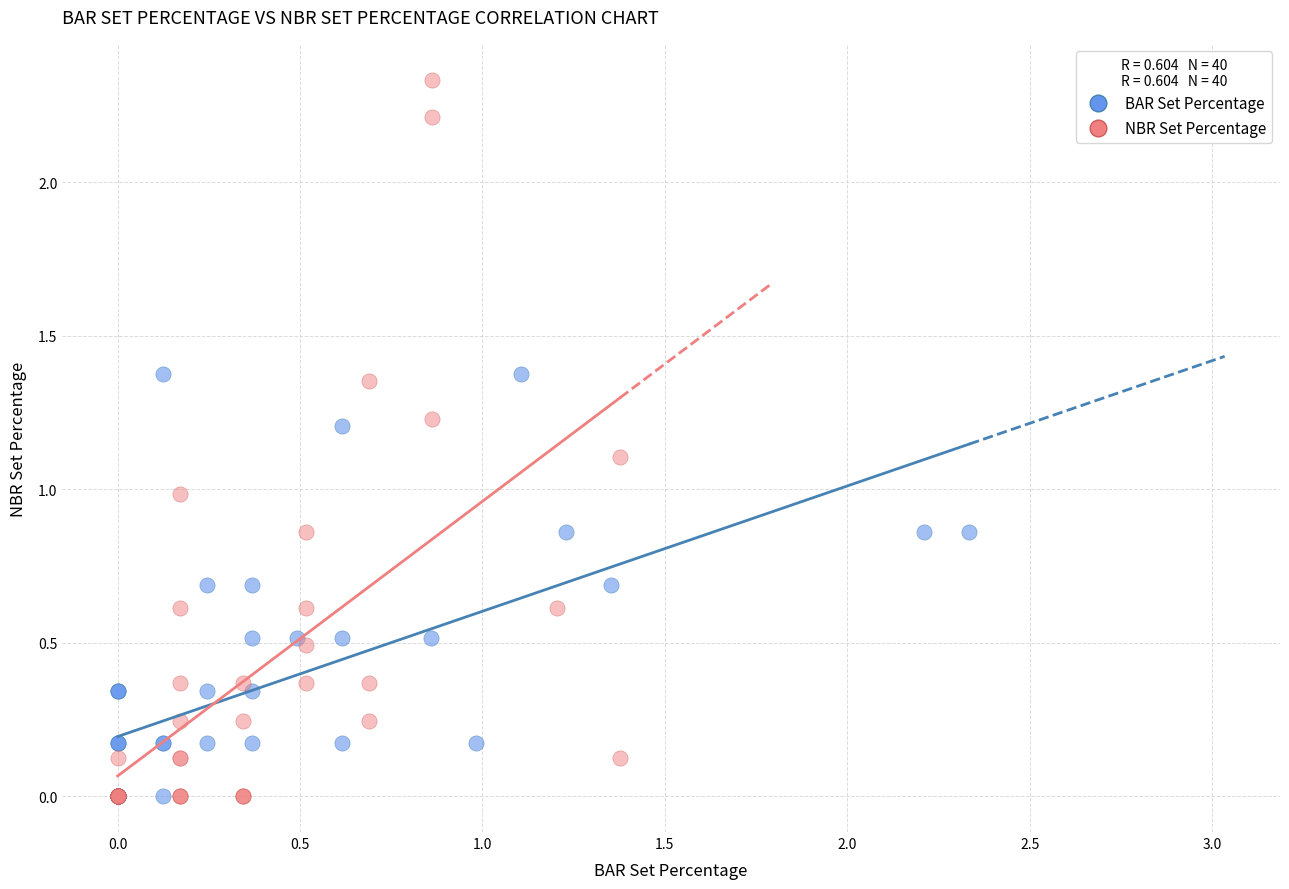

Which series contains the highest Y value?

NBR Set Percentage